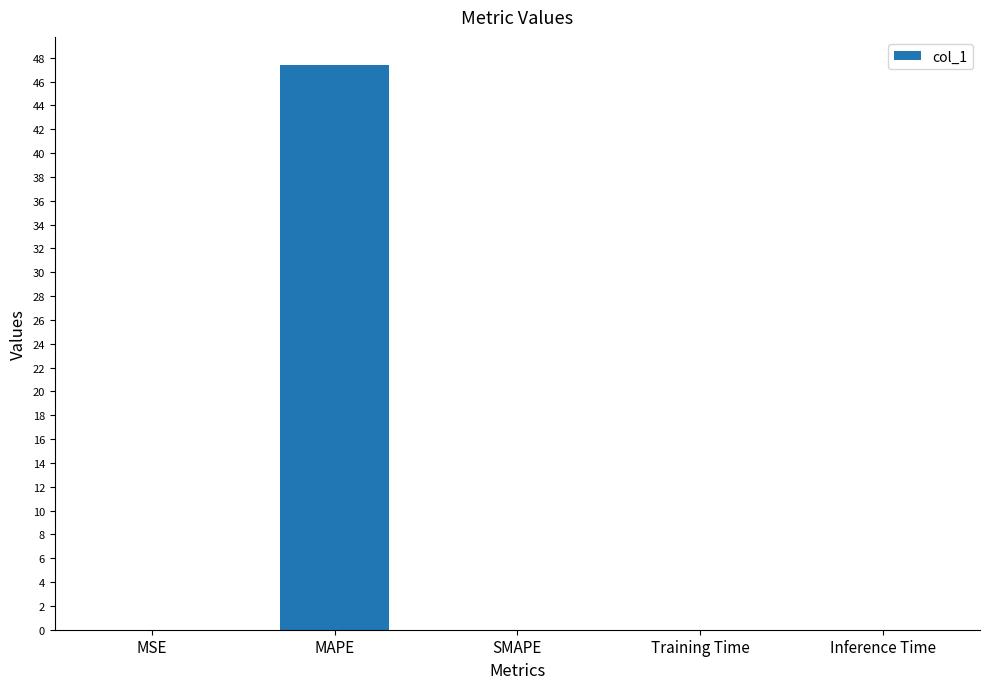

What is the sum of all values?

47.4